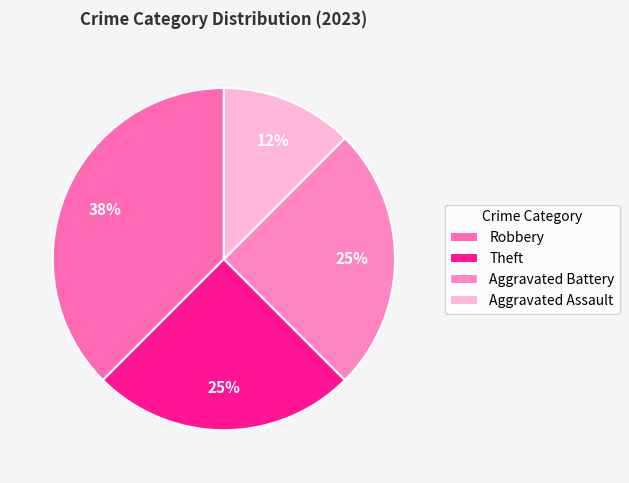

To the nearest percent, what percentage of the pie is Aggravated Battery?

25%